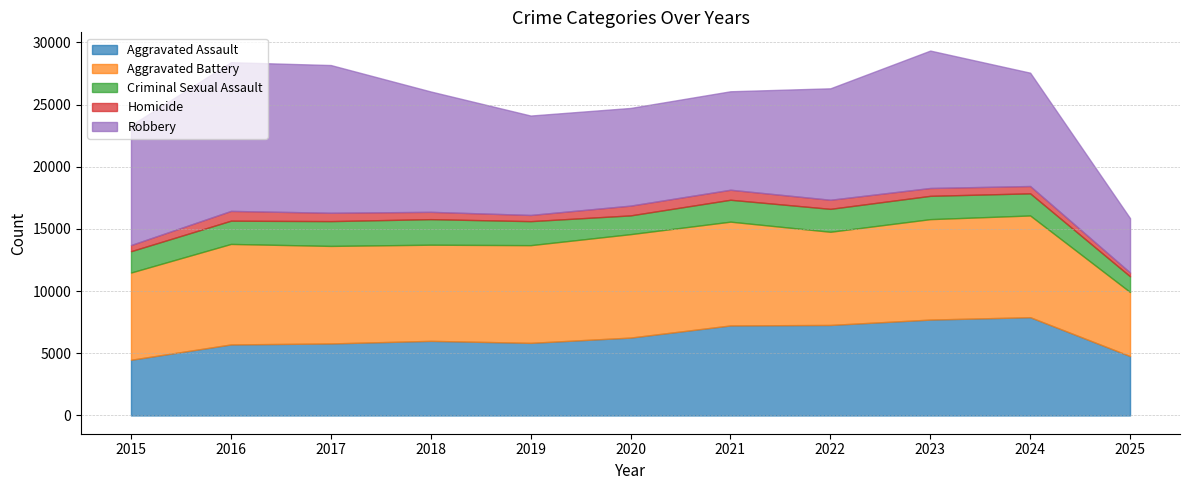

What is the average value of the Aggravated Battery series?

7647